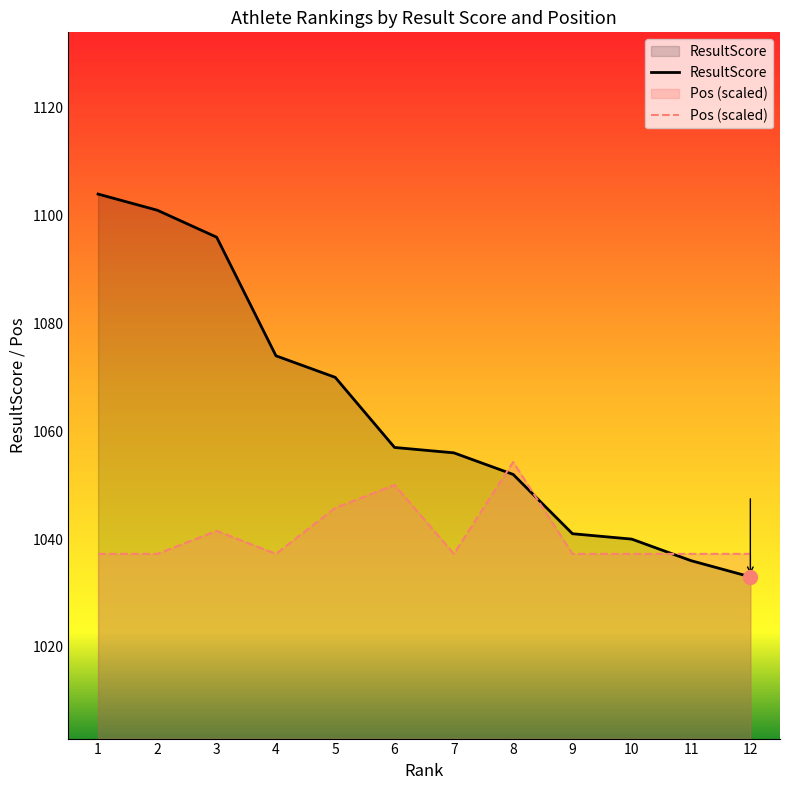

What is the value of the Pos point at the 12th from the left?

1037.3